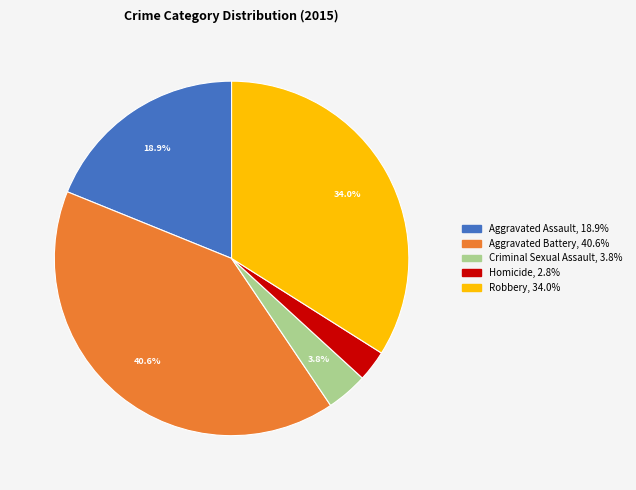

The Aggravated Assault slice represents 5% of the pie. True or false?

False